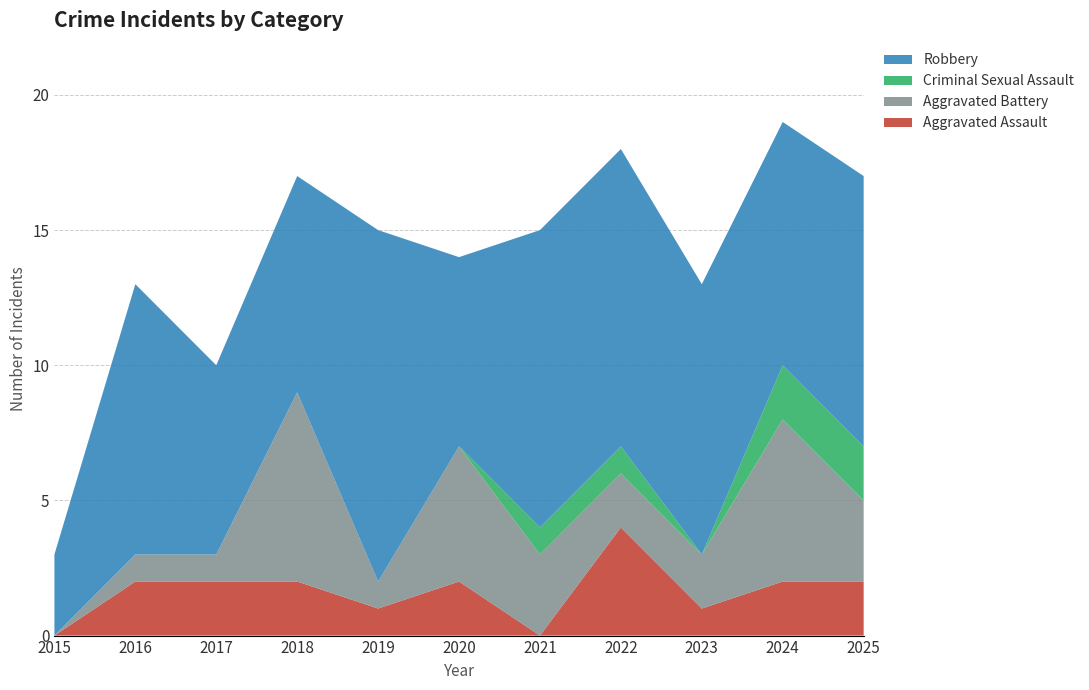

Reading right to left, list all the values displayed in this chart.

Aggravated Assault: 2	2	1	4	0	2	1	2	2	2	0
Aggravated Battery: 3	6	2	2	3	5	1	7	1	1	0
Criminal Sexual Assault: 2	2	0	1	1	0	0	0	0	0	0
Robbery: 10	9	10	11	11	7	13	8	7	10	3